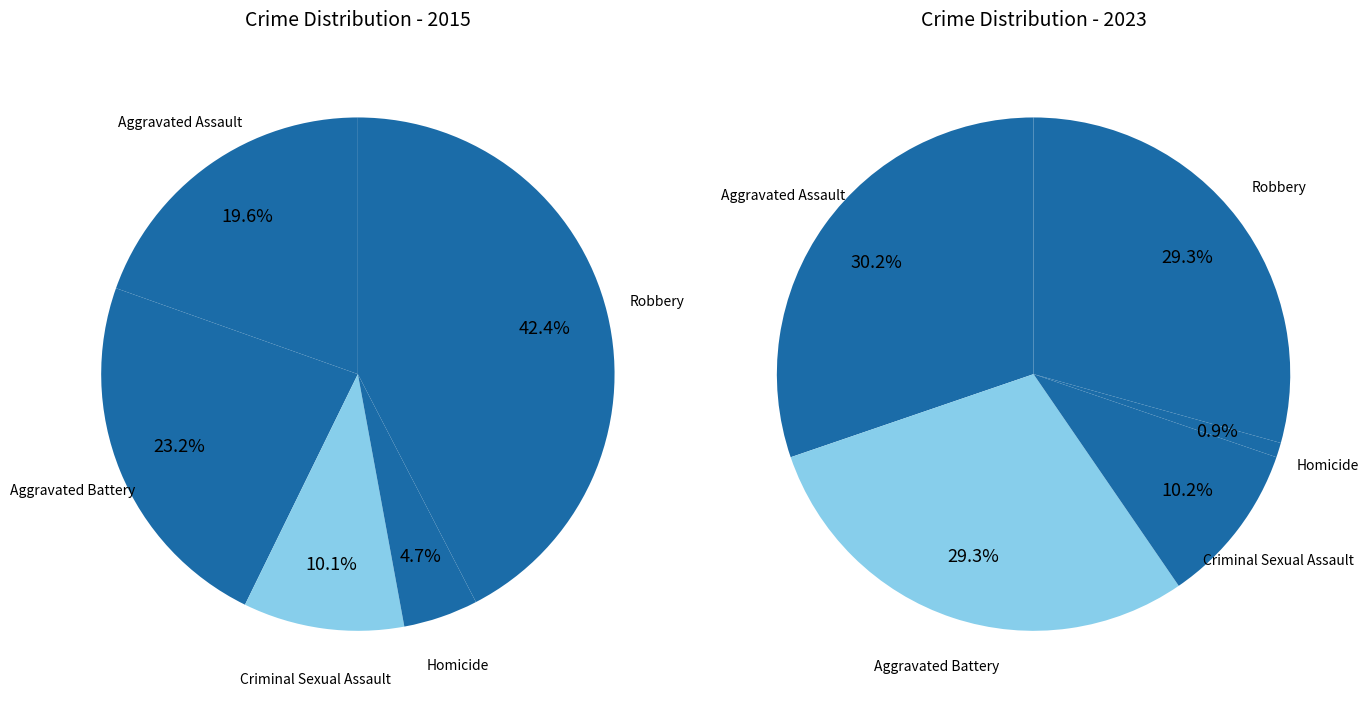

Is it true that values_2015 is 20% of the pie?

True